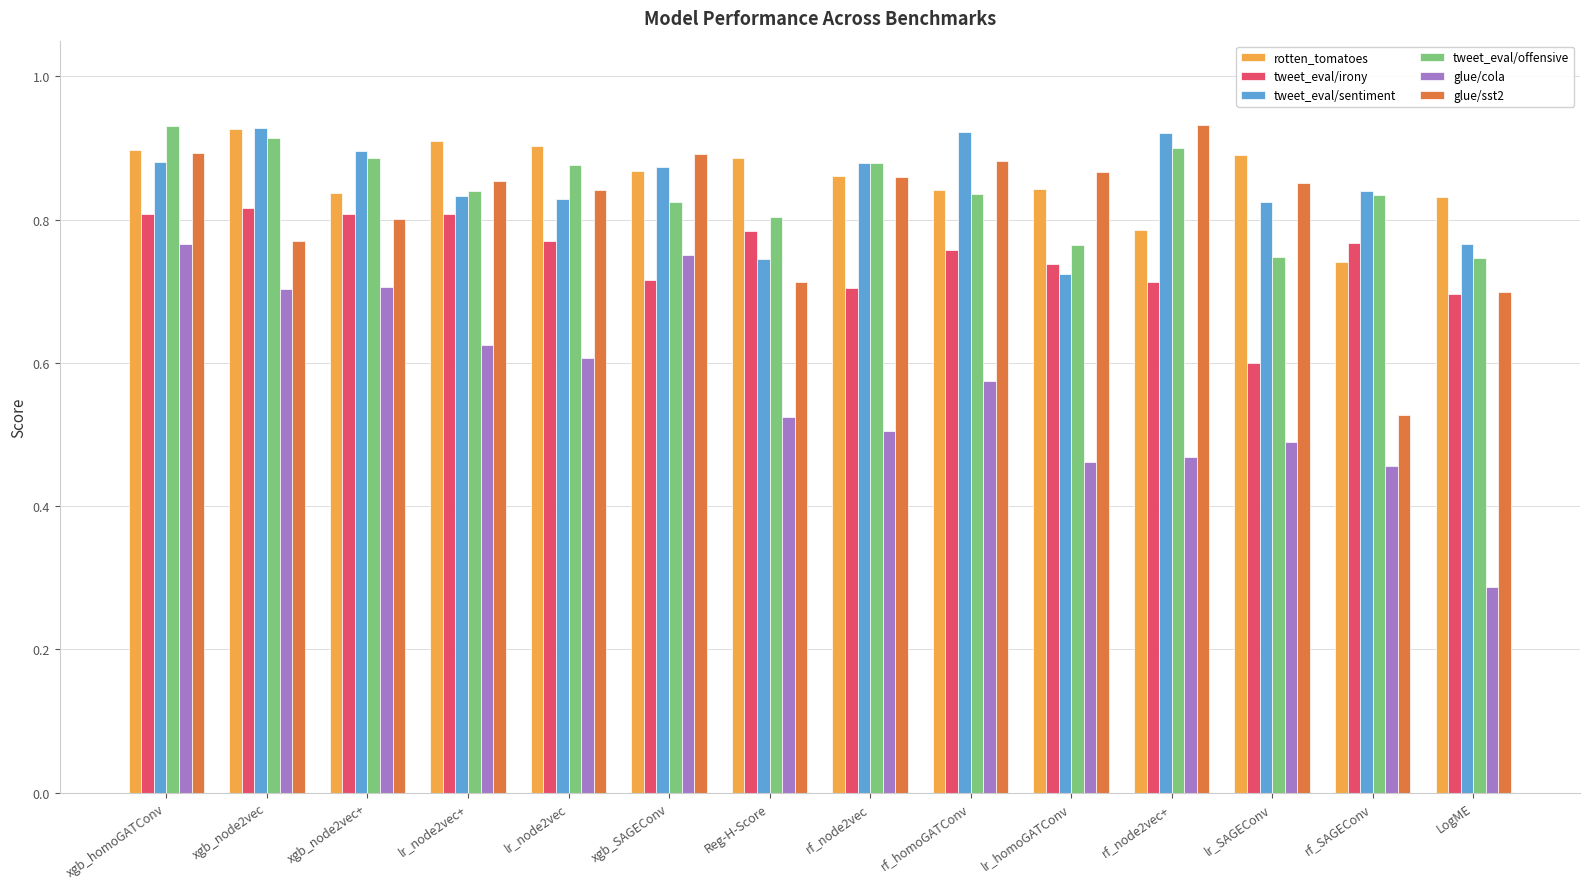

What are all the series names shown in the legend?

rotten_tomatoes, tweet_eval/irony, tweet_eval/sentiment, tweet_eval/offensive, glue/cola, glue/sst2